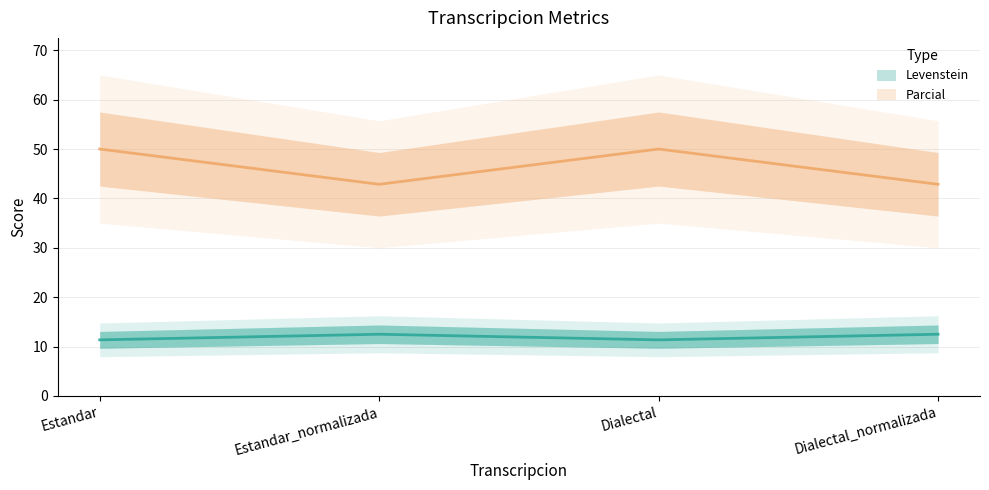

At how many categories does at least one series exceed 13?

4